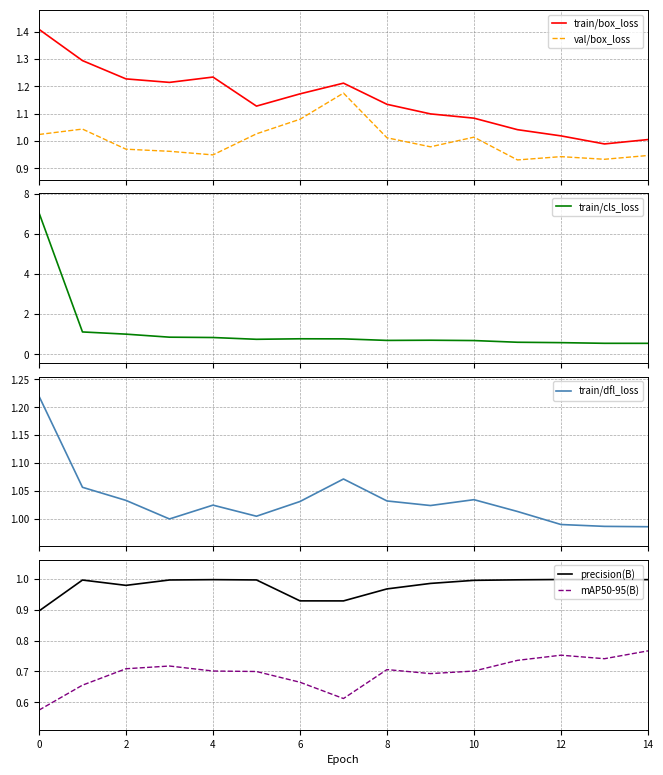

True or false: mAP50-95(B) and val/box_loss cross at least once.

False